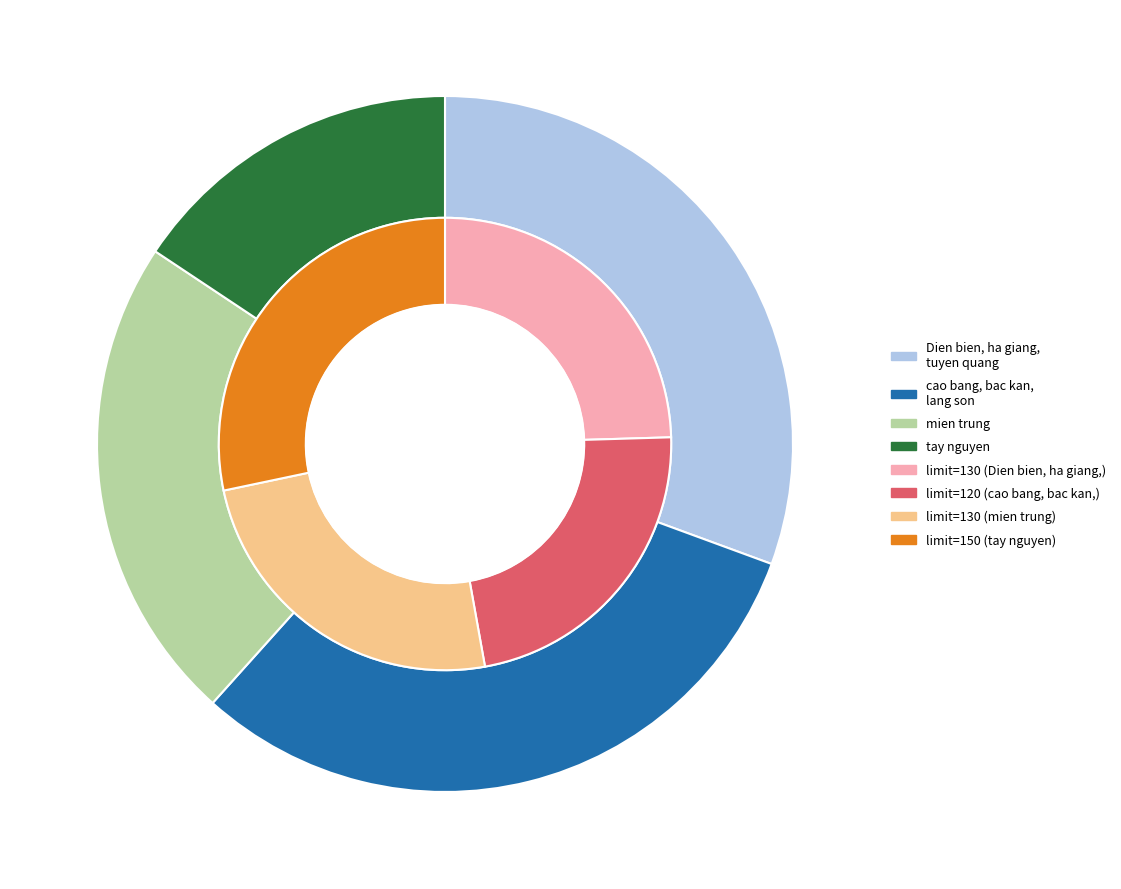

How many slices are in this pie chart?

4